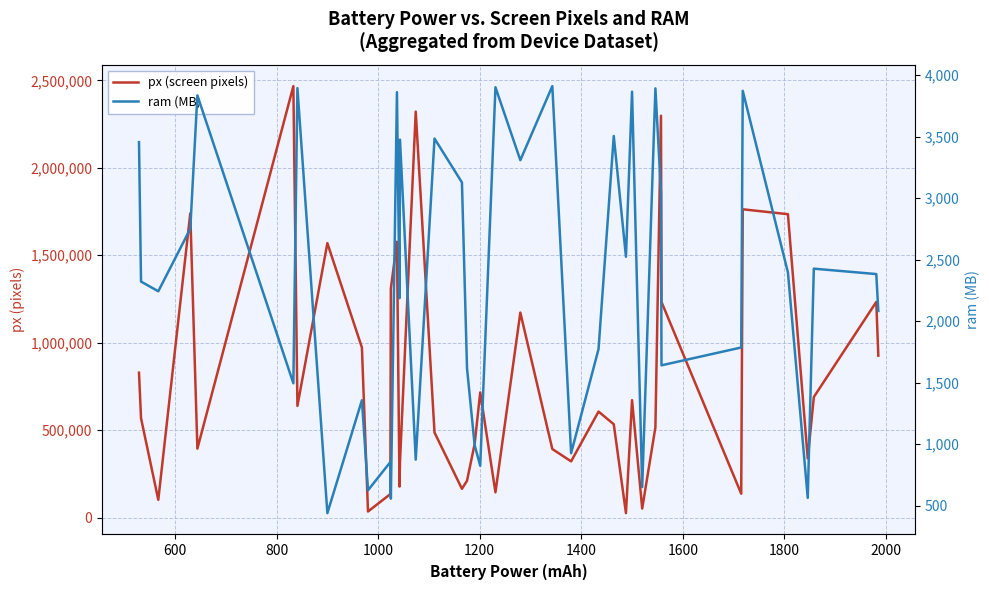

What is the label of the 39th point from the right?

600